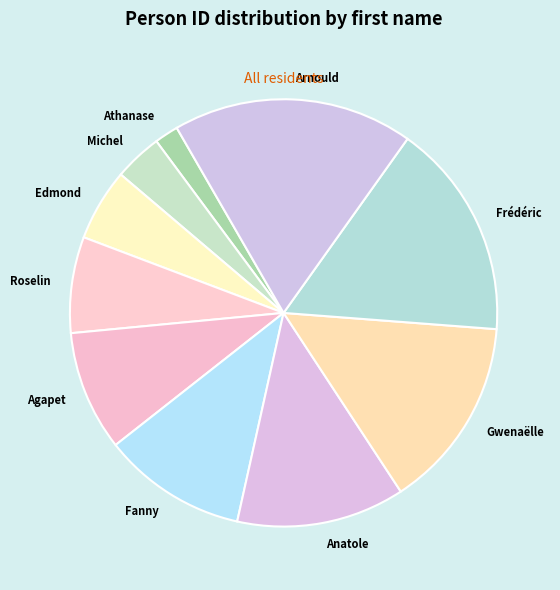

True or false: Arnould accounts for 7% of the total.

False